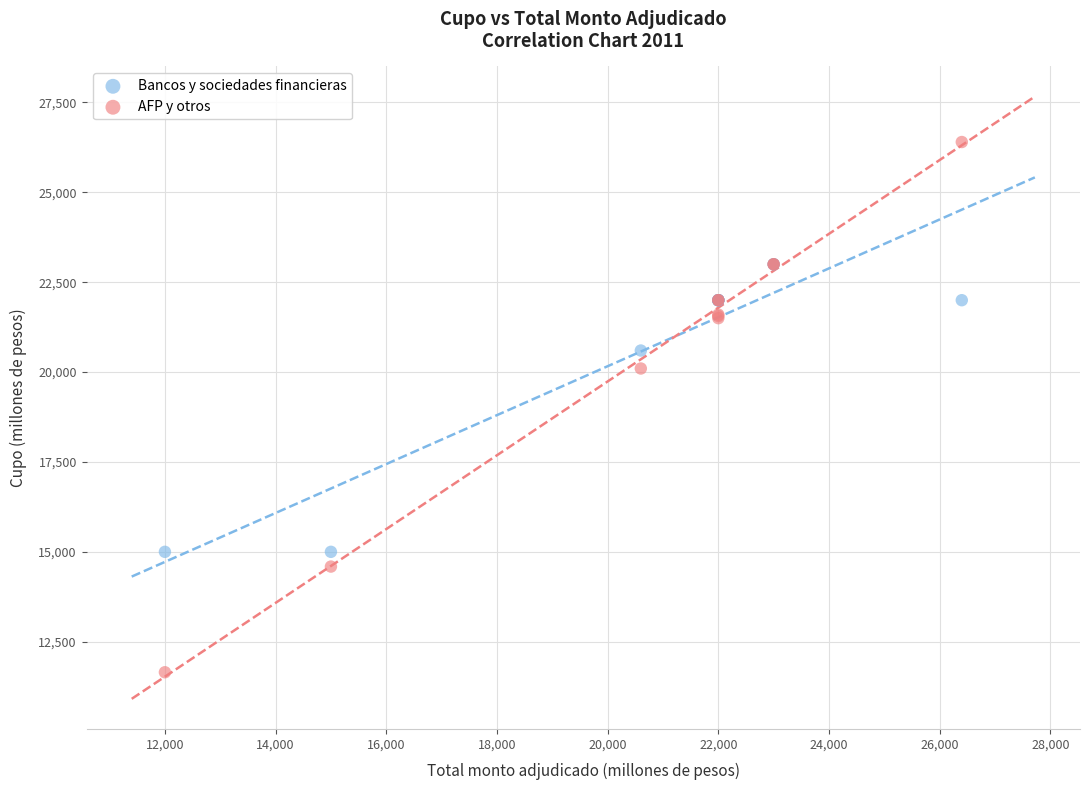

In the Bancos y sociedades financieras series, what Y value is closest to 19000?

20600